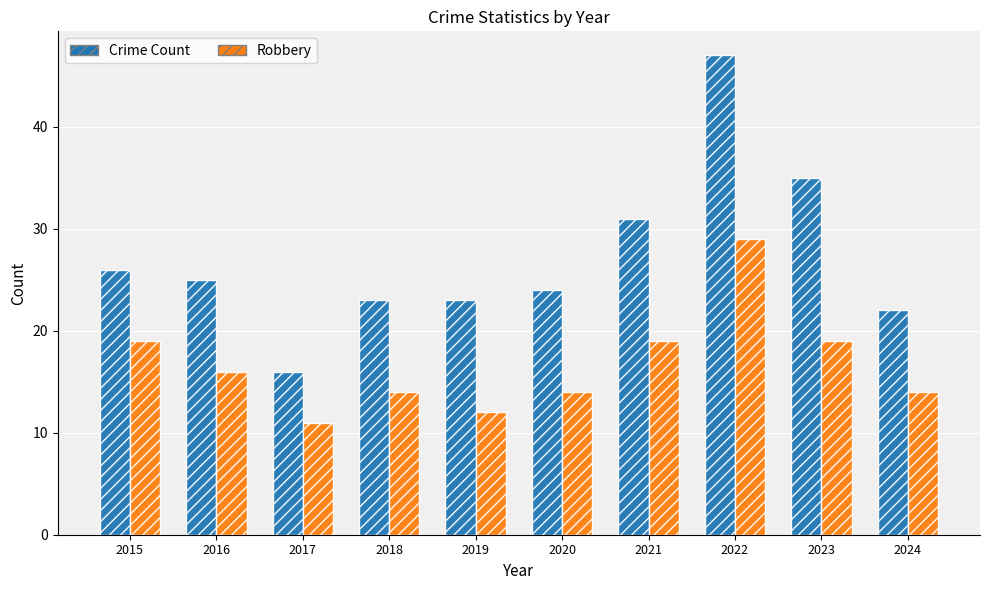

At which label is Crime Count closest to 31?

2021